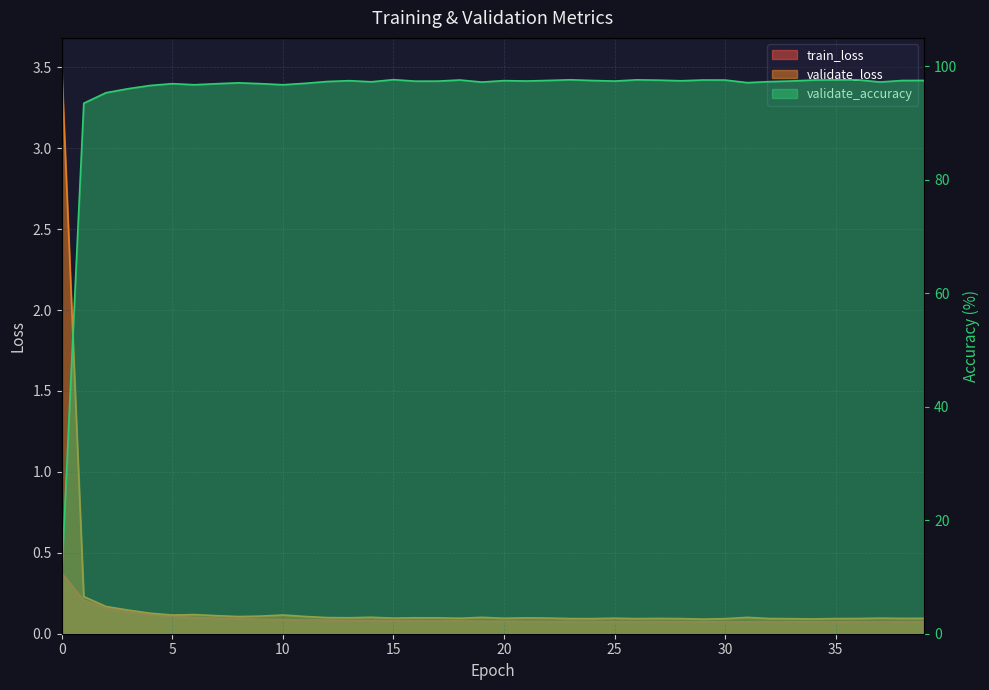

Rank the series by their maximum value, from lowest to highest.

train_loss, validate_loss, validate_accuracy